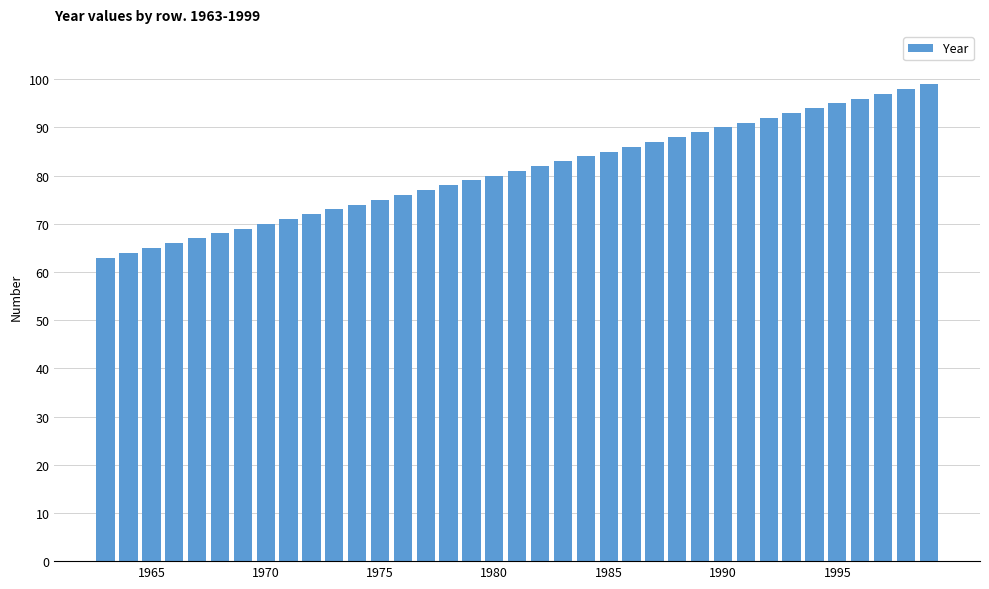

What is the value of the 29th bar from the left?

91